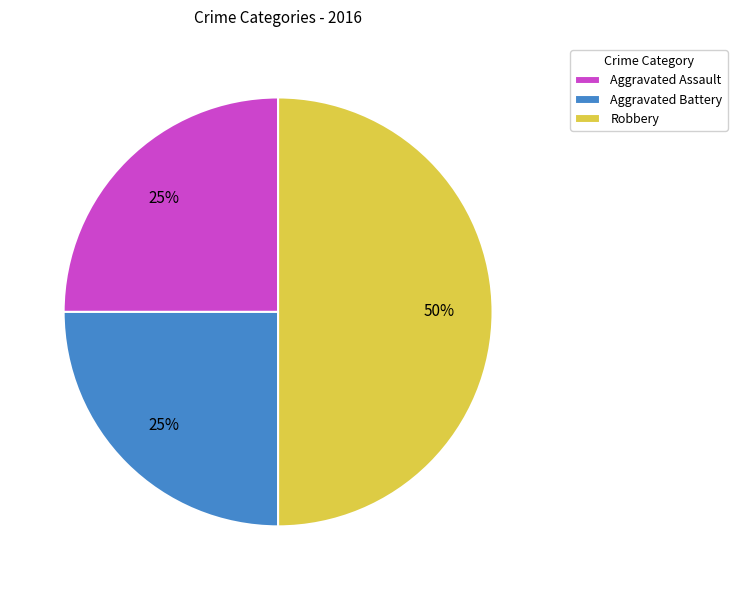

Does Aggravated Battery account for over 50% of the chart?

No